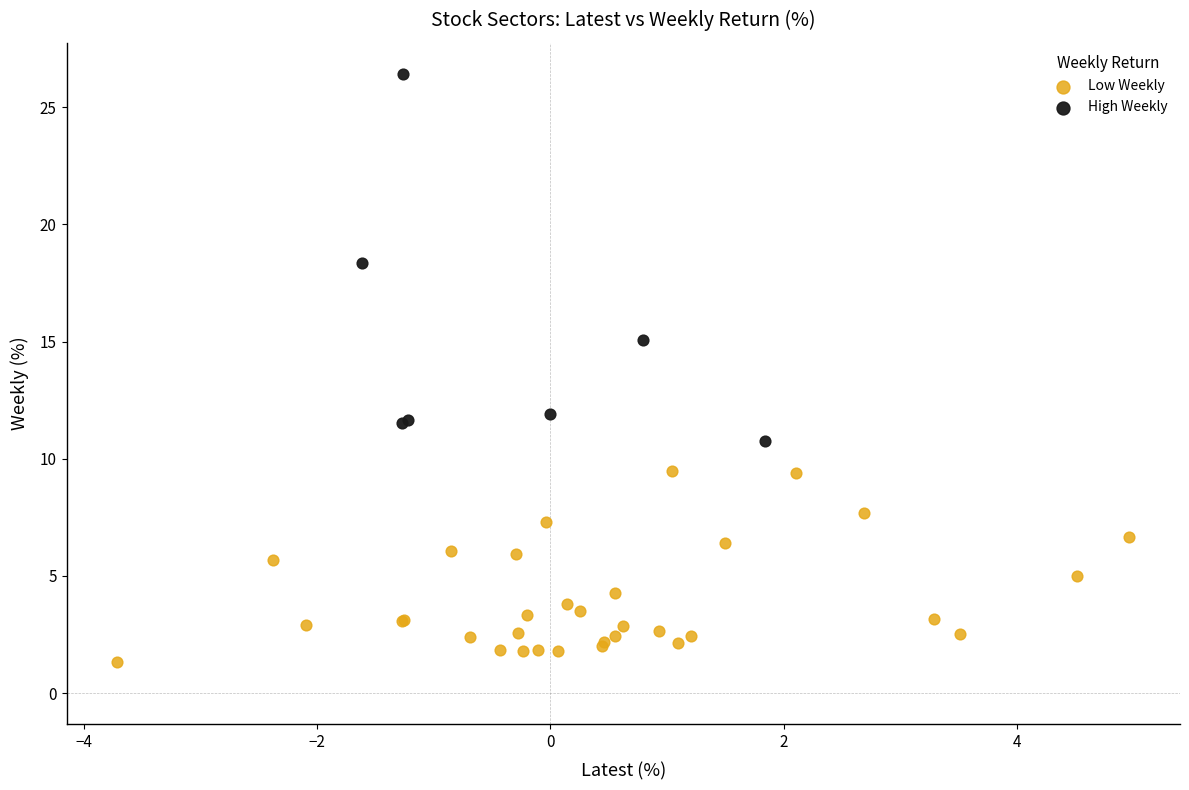

Which series reaches the minimum Y coordinate?

Low Weekly